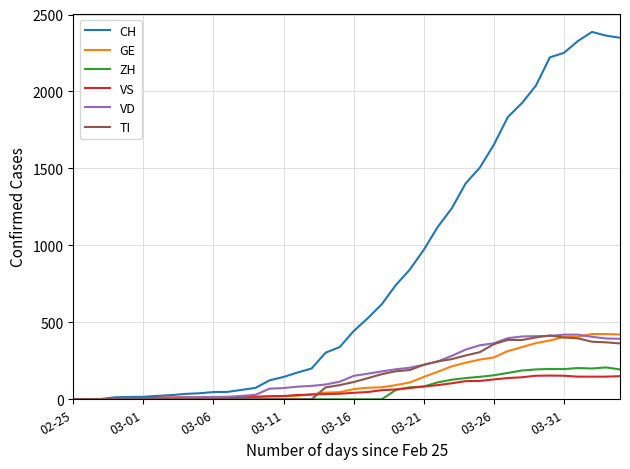

Which series has the largest total across all categories?

CH